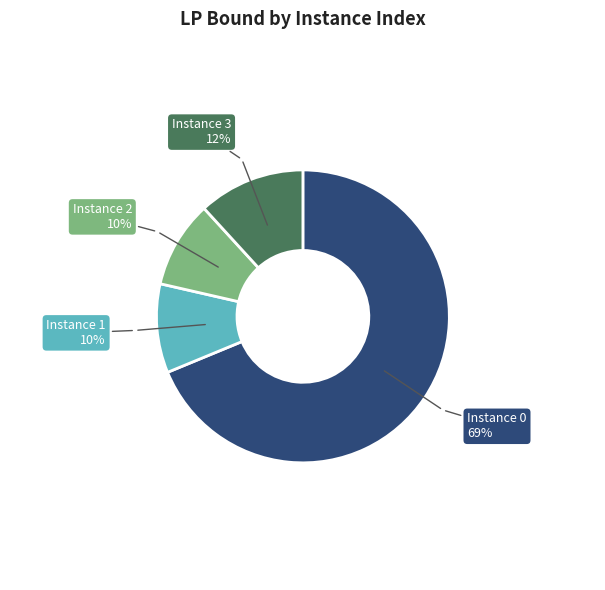

To the nearest percent, what is the average slice percentage?

25%